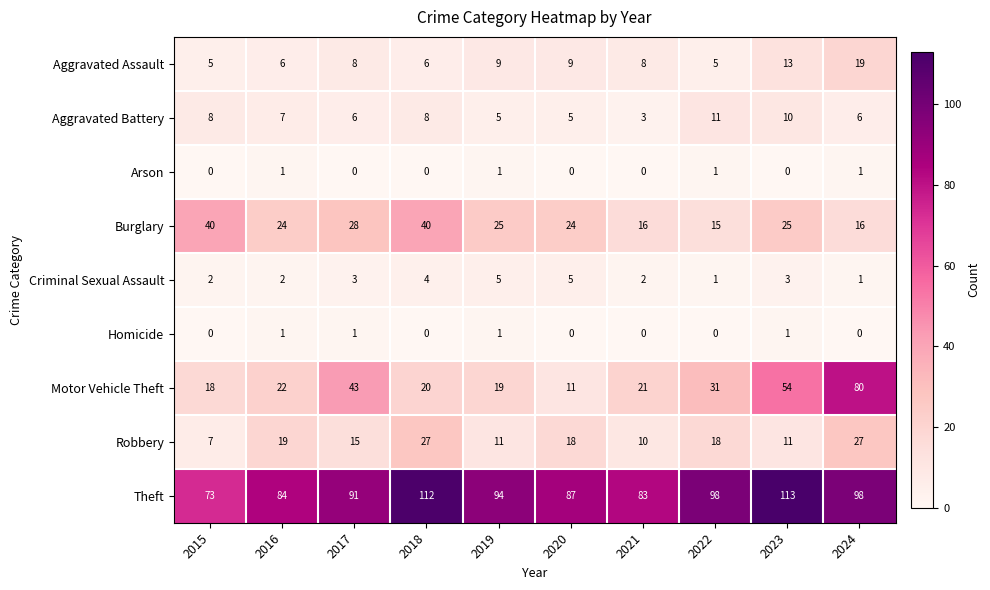

Count the number of categories in the chart.

10